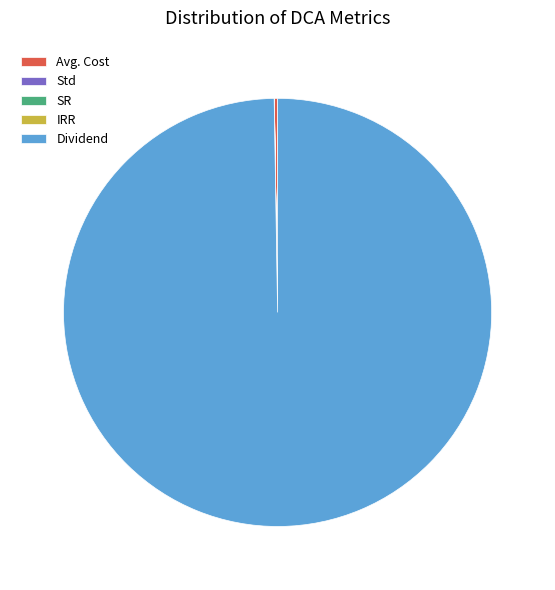

What is the largest slice in the pie chart?

Dividend